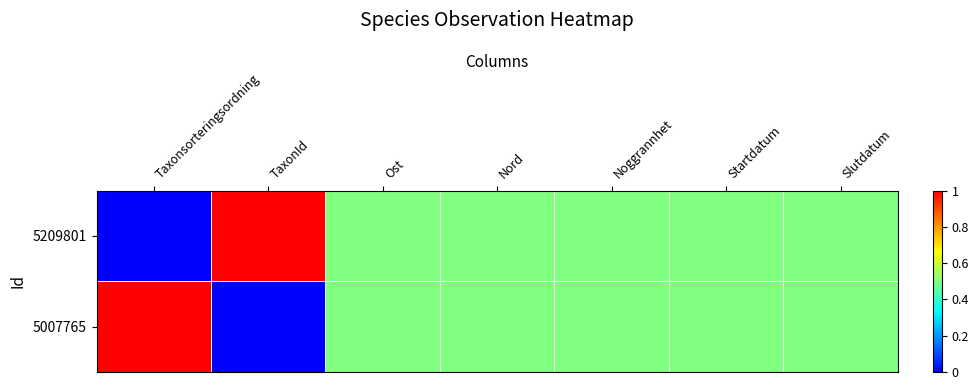

Between Taxonsorteringsordning and Startdatum, which is larger?

Startdatum